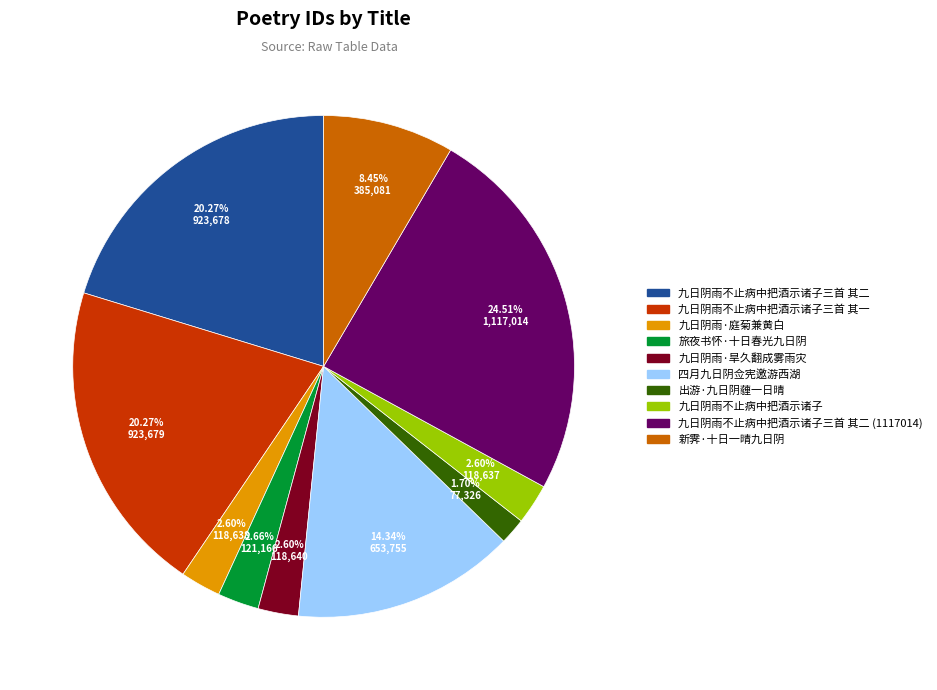

What is the largest slice in the pie chart?

九日阴雨不止病中把酒示诸子三首 其二 (1117014)